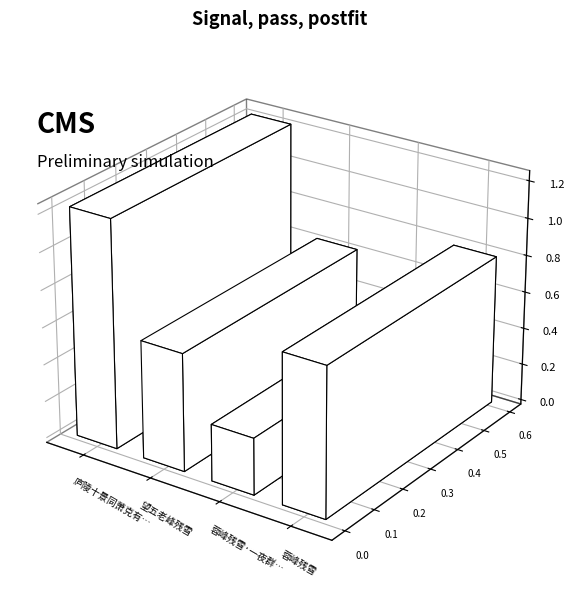

Count the number of data series in this chart.

1